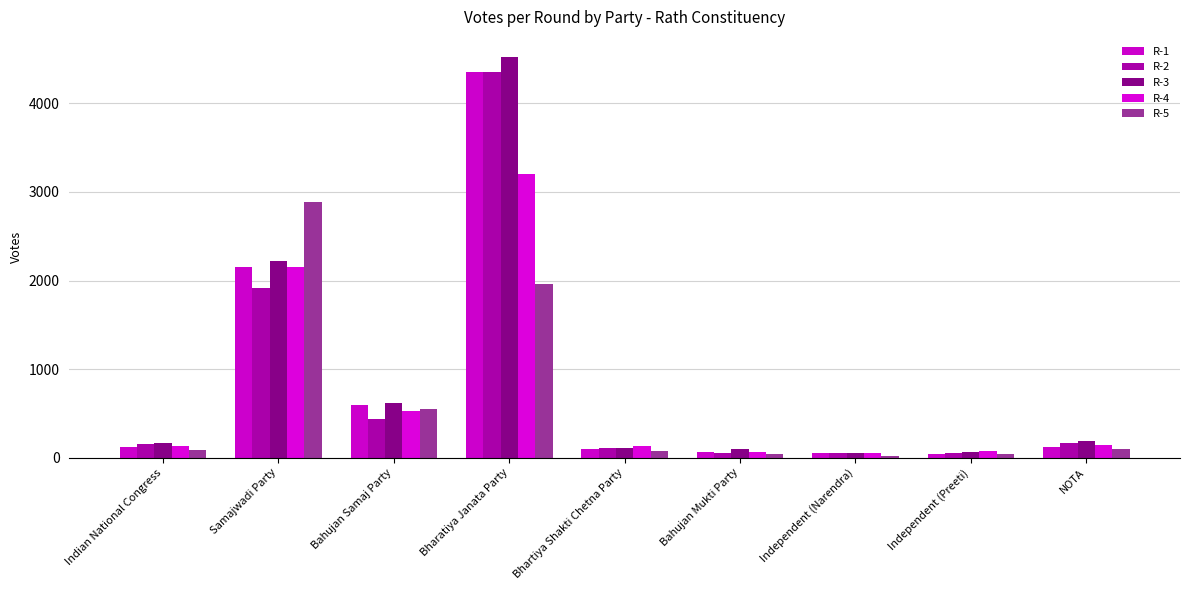

Rank the series at Bahujan Samaj Party from lowest to highest value.

R-2, R-4, R-5, R-1, R-3